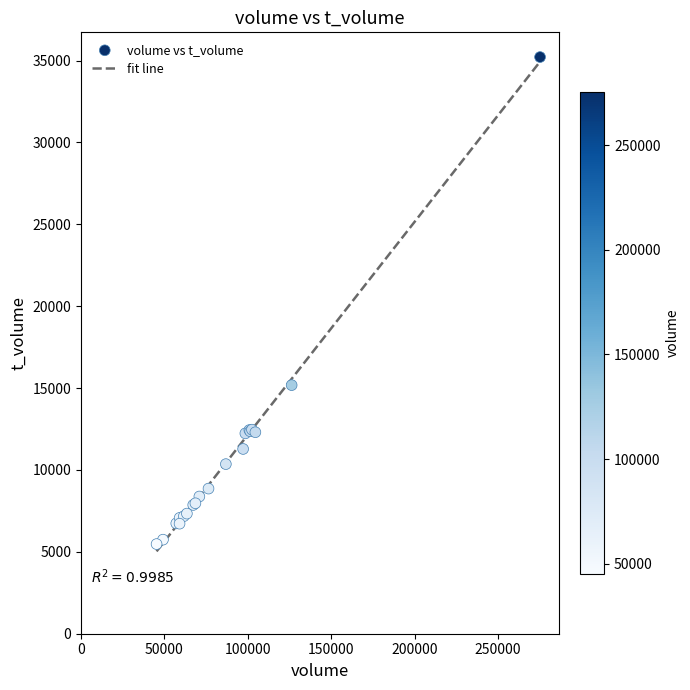

What Y value in the scatter plot is closest to 20343?

15179